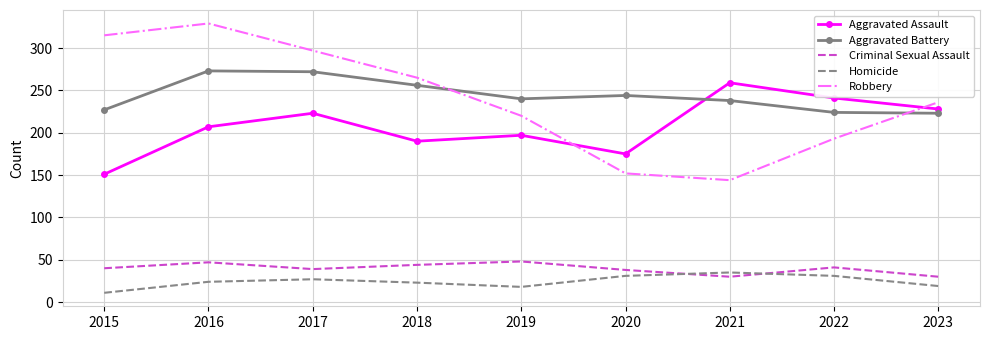

Between 2020 and 2023, which series saw the biggest shift?

Robbery